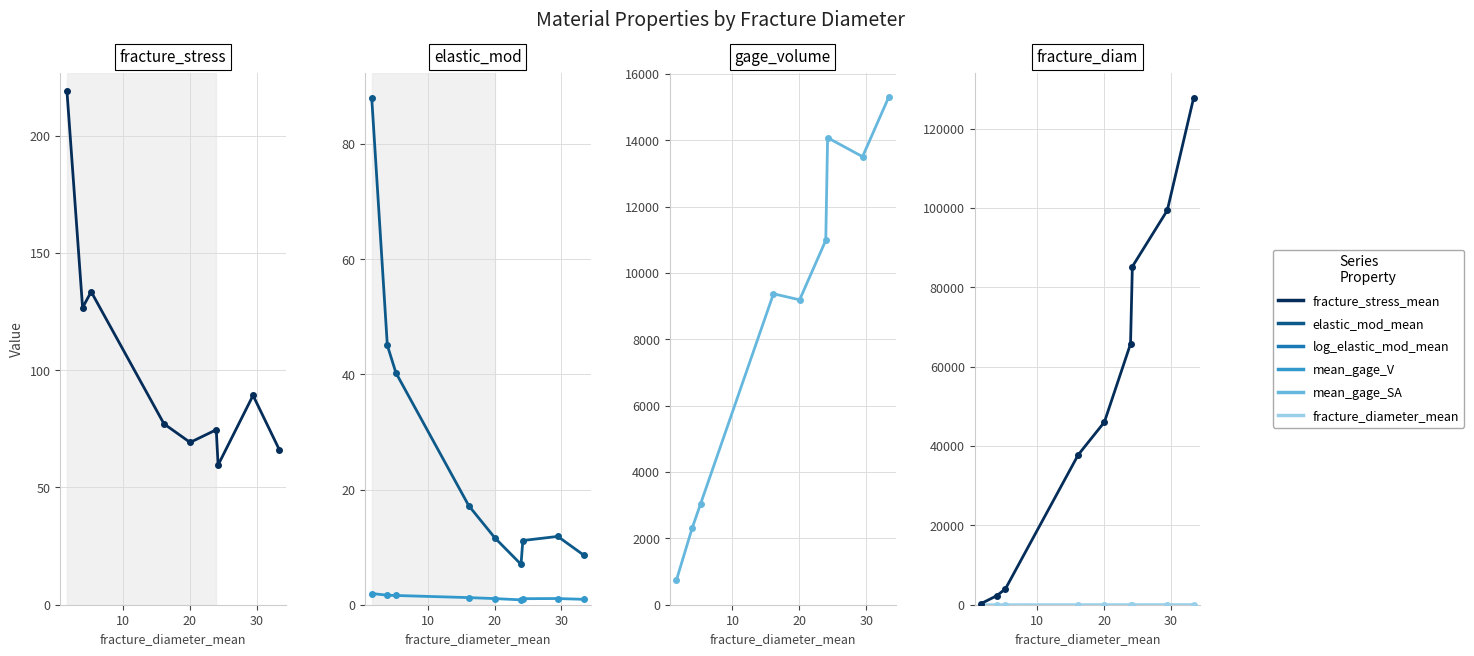

What is the sum of all fracture_diameter_mean values?

158.0